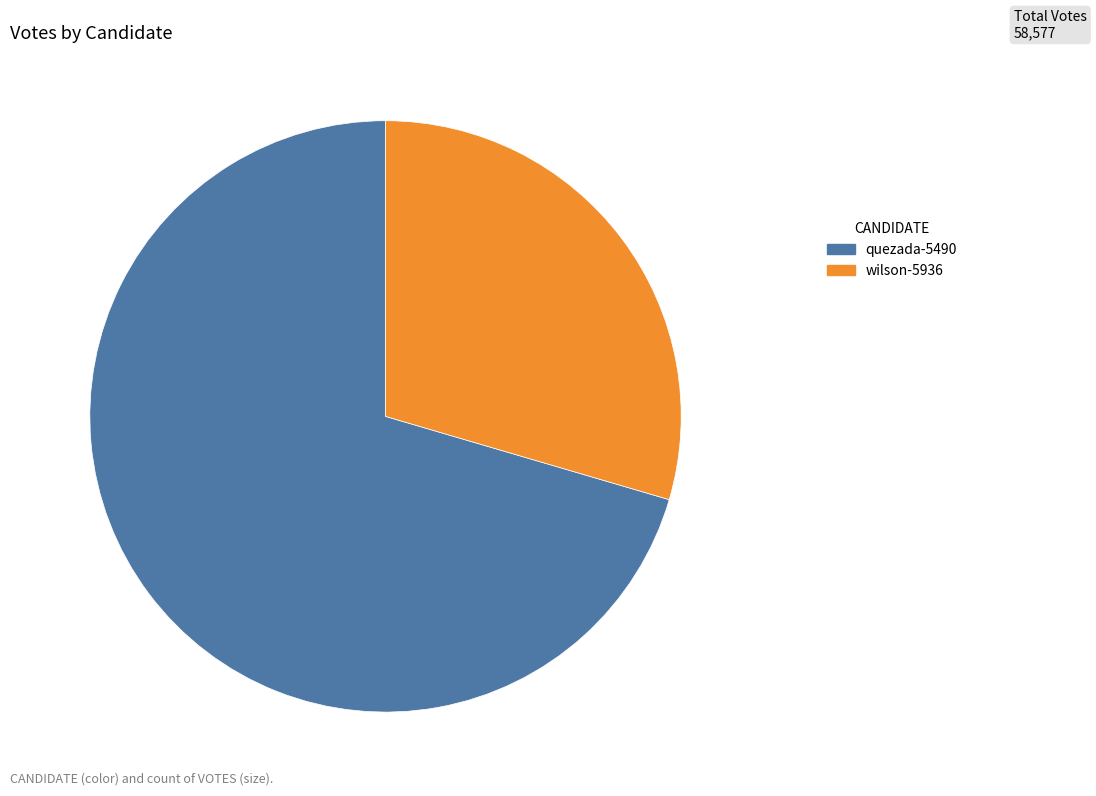

What is the smallest slice in the pie chart?

wilson-5936